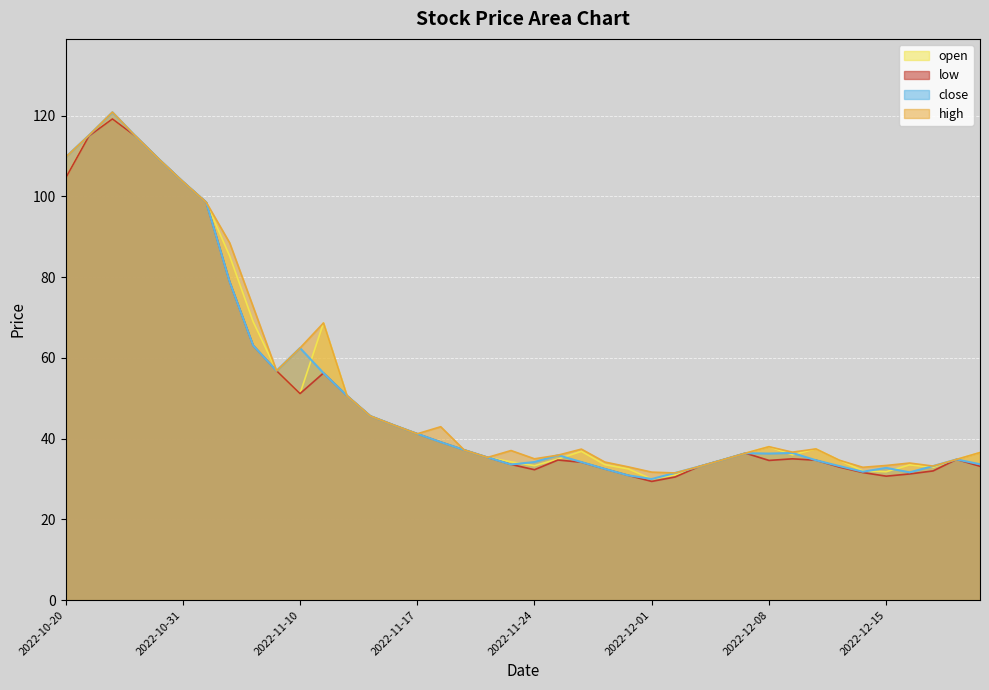

What is the lowest value of the open series?

30.0